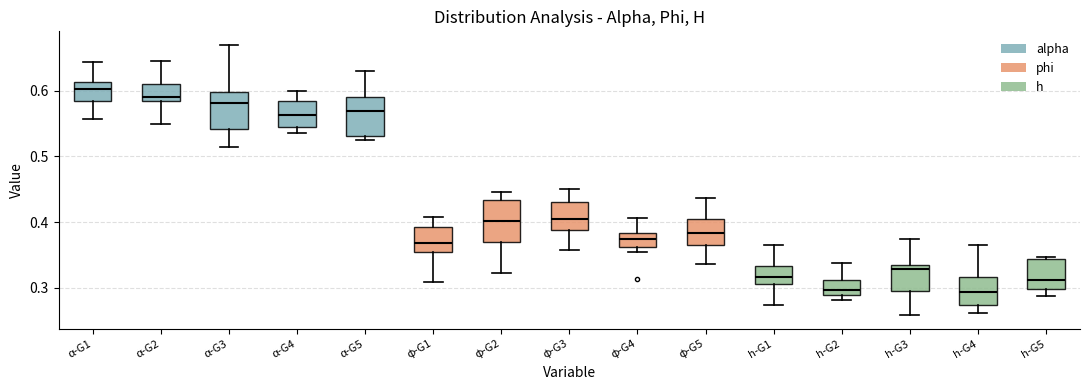

Reading left to right, transcribe this box plot: for each box, give where its median line is, the range the box spans, and where its two whiskers end, as read against the y-axis. The values are not printed on the chart, so give them approximately, as read against the axis.

α-G1: median 0.60, box 0.58 to 0.61, whiskers 0.56 to 0.64
α-G2: median 0.59, box 0.58 to 0.61, whiskers 0.55 to 0.64
α-G3: median 0.58, box 0.54 to 0.60, whiskers 0.51 to 0.67
α-G4: median 0.56, box 0.55 to 0.58, whiskers 0.53 to 0.60
α-G5: median 0.57, box 0.53 to 0.59, whiskers 0.53 (just below the box's lower edge) to 0.63
φ-G1: median 0.37, box 0.35 to 0.39, whiskers 0.31 to 0.41
φ-G2: median 0.40, box 0.37 to 0.43, whiskers 0.32 to 0.45
φ-G3: median 0.41, box 0.39 to 0.43, whiskers 0.36 to 0.45
φ-G4: median 0.37, box 0.36 to 0.38, whiskers 0.35 to 0.41
φ-G5: median 0.38, box 0.36 to 0.41, whiskers 0.34 to 0.44
h-G1: median 0.32, box 0.31 to 0.33, whiskers 0.27 to 0.37
h-G2: median 0.30, box 0.29 to 0.31, whiskers 0.28 to 0.34
h-G3: median 0.33, box 0.30 to 0.34, whiskers 0.26 to 0.37
h-G4: median 0.29, box 0.27 to 0.32, whiskers 0.26 to 0.37
h-G5: median 0.31, box 0.30 to 0.34, whiskers 0.29 to 0.35